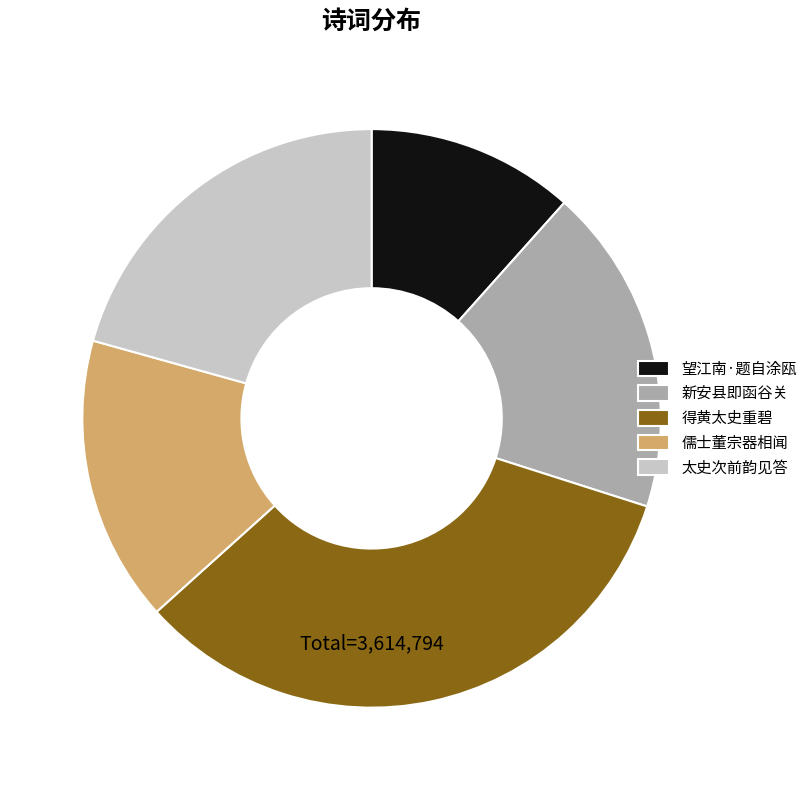

Is 太史次前韵见答 the majority of the pie?

No